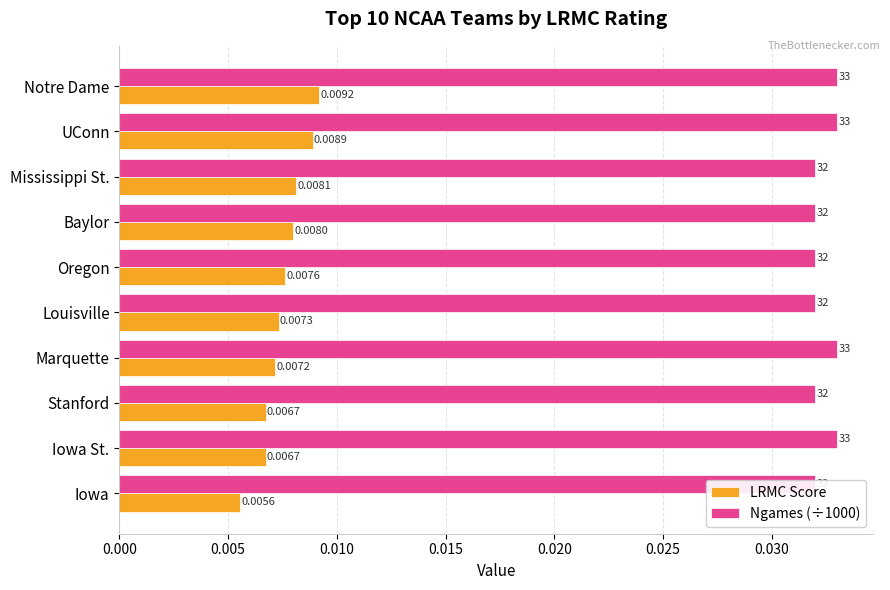

Is the value of LRMC Score at Stanford greater than the value of Ngames (÷1000) at Marquette?

No